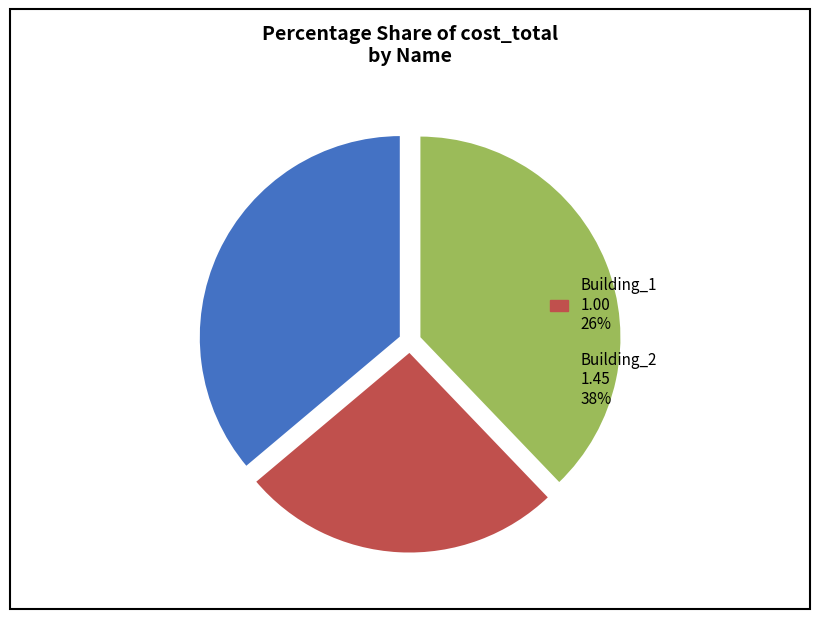

Is there a majority slice in this chart?

No